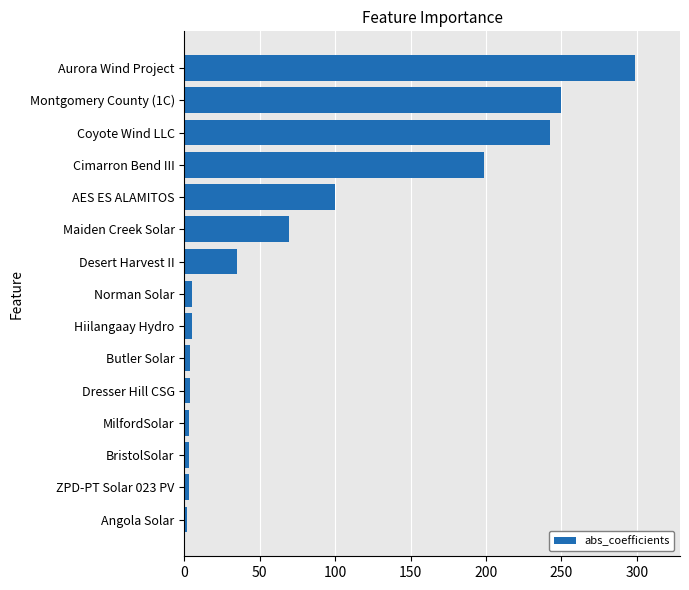

What is the change in value from Maiden Creek Solar to Coyote Wind LLC?

+173.2